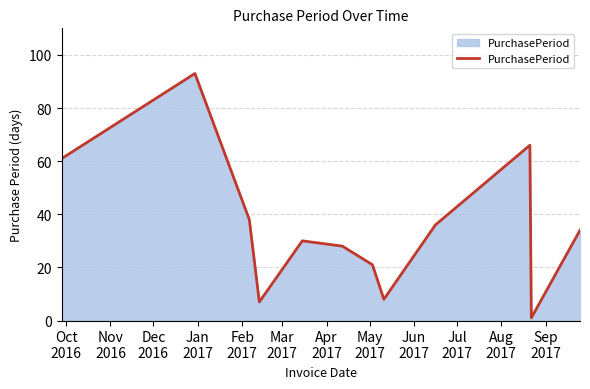

What is the greatest value displayed?

93